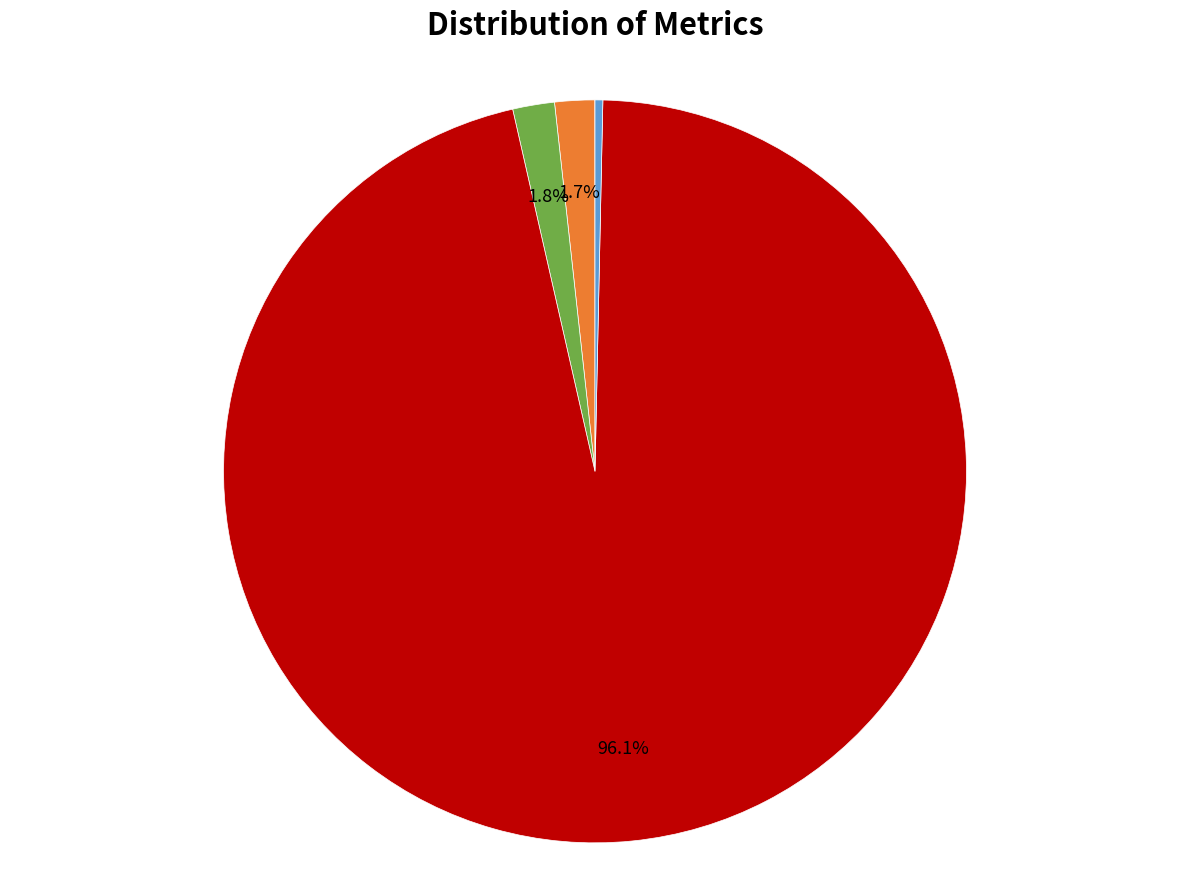

Does any single category account for the majority?

Yes